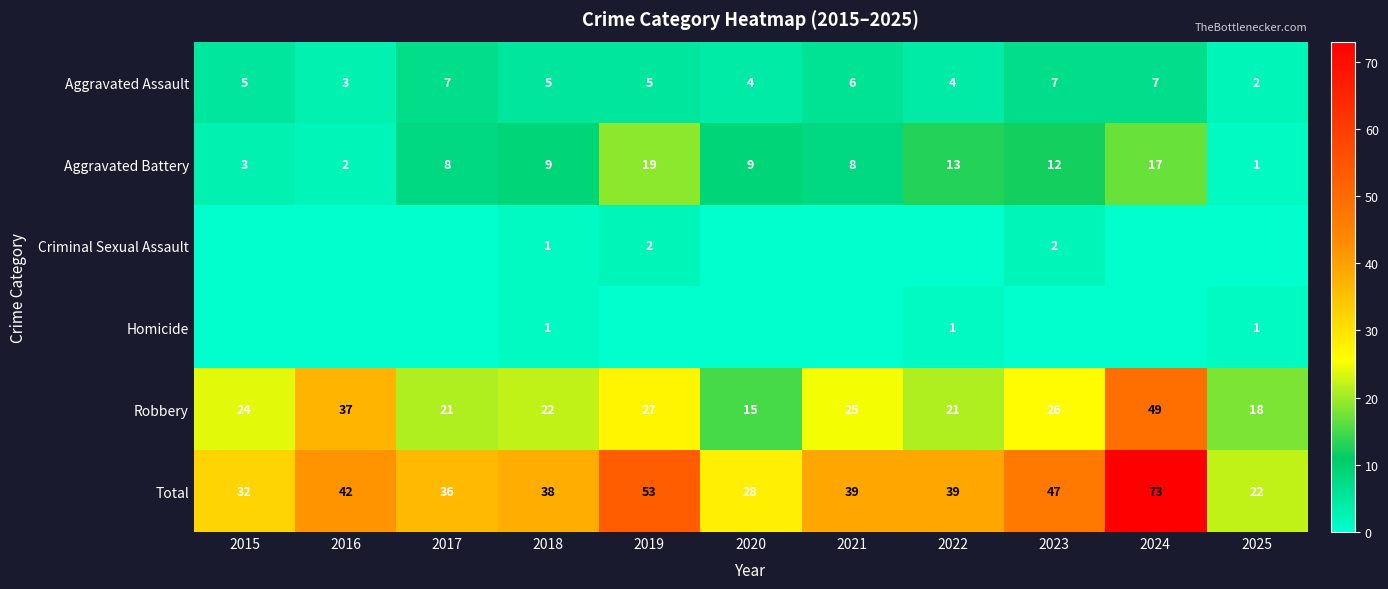

Is the value of Robbery at 2021 greater than the value of Total at 2024?

No